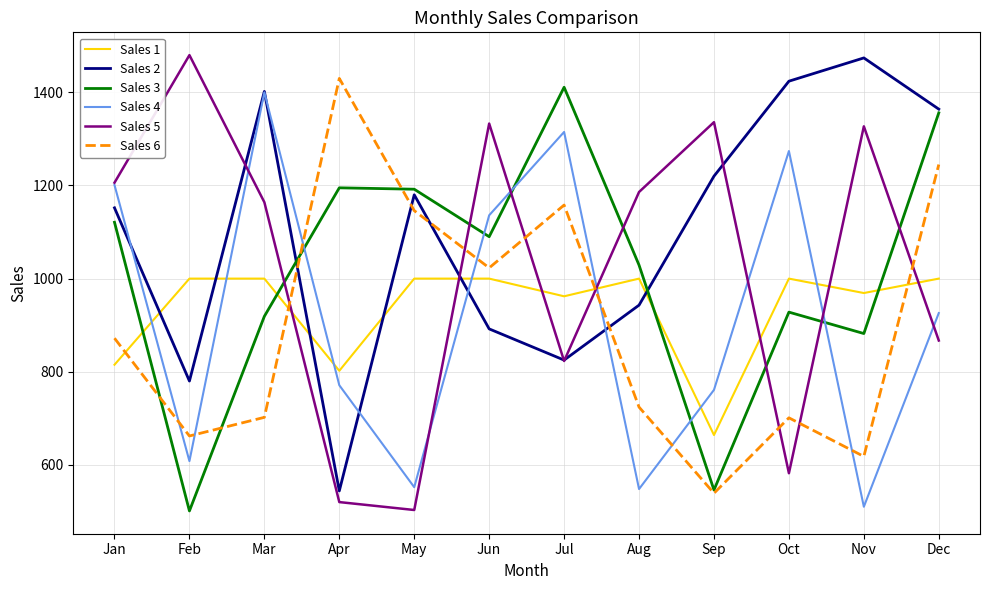

Count the number of categories in the chart.

12